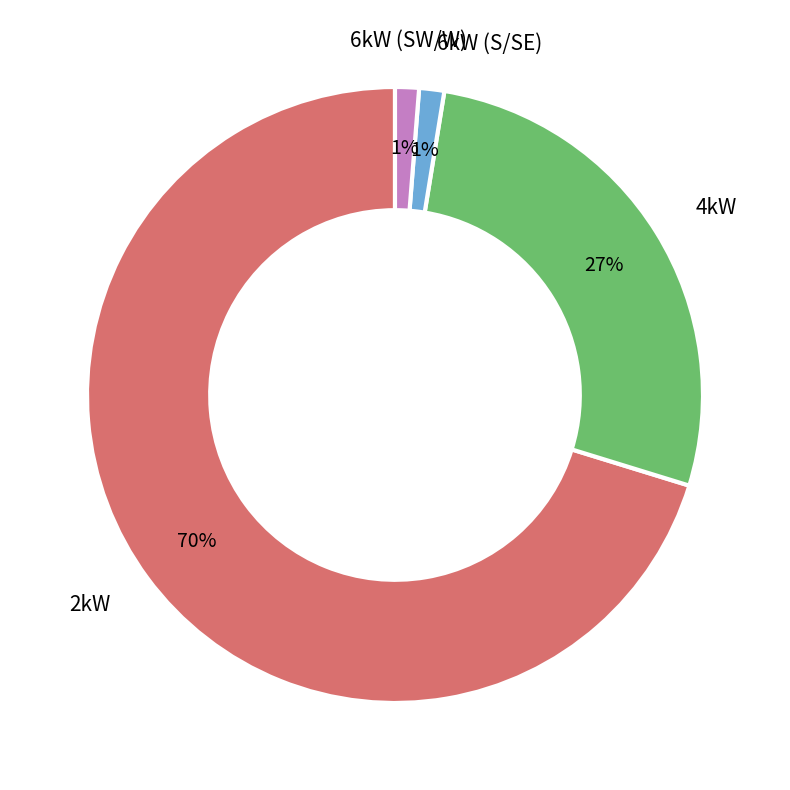

Is there any slice that represents more than half of the pie?

Yes